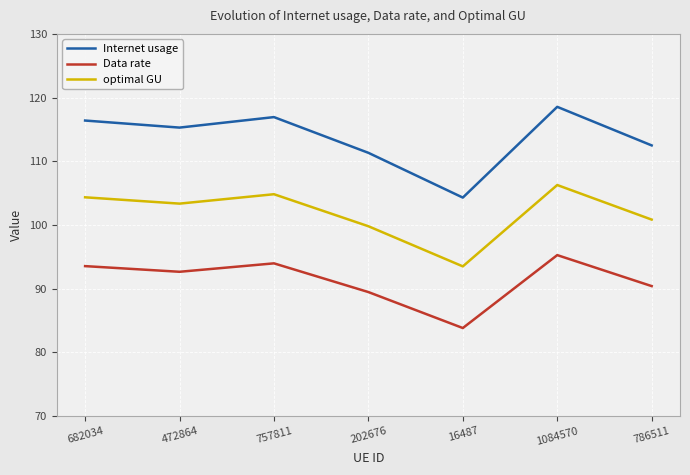

Which series has the largest total across all categories?

Internet usage